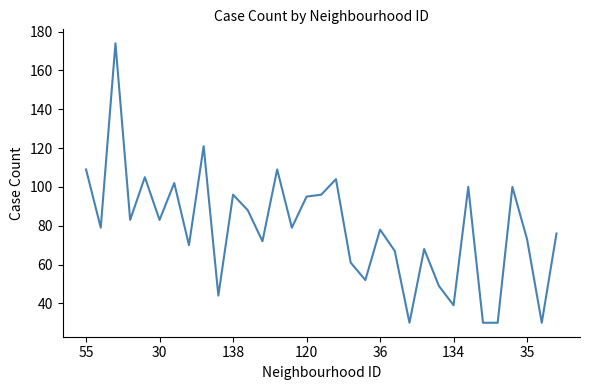

What is the smallest value displayed?

30